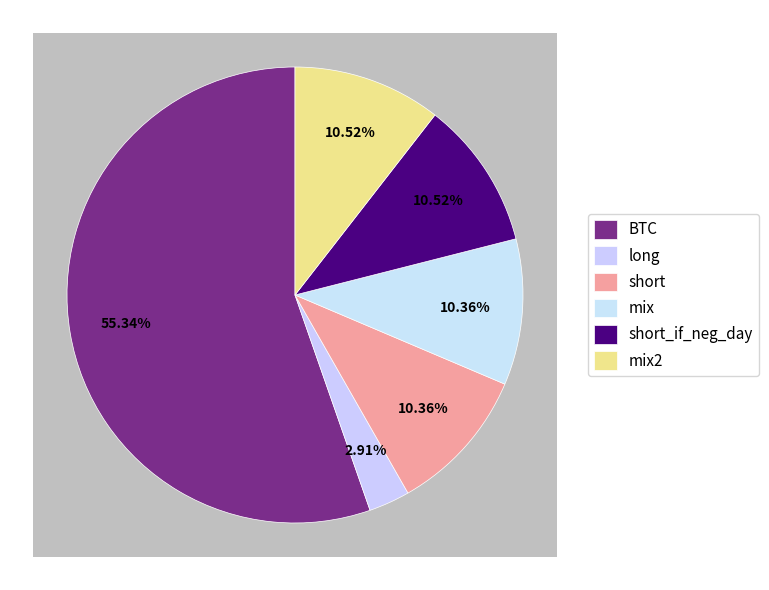

Which category has the smallest portion of the pie?

long